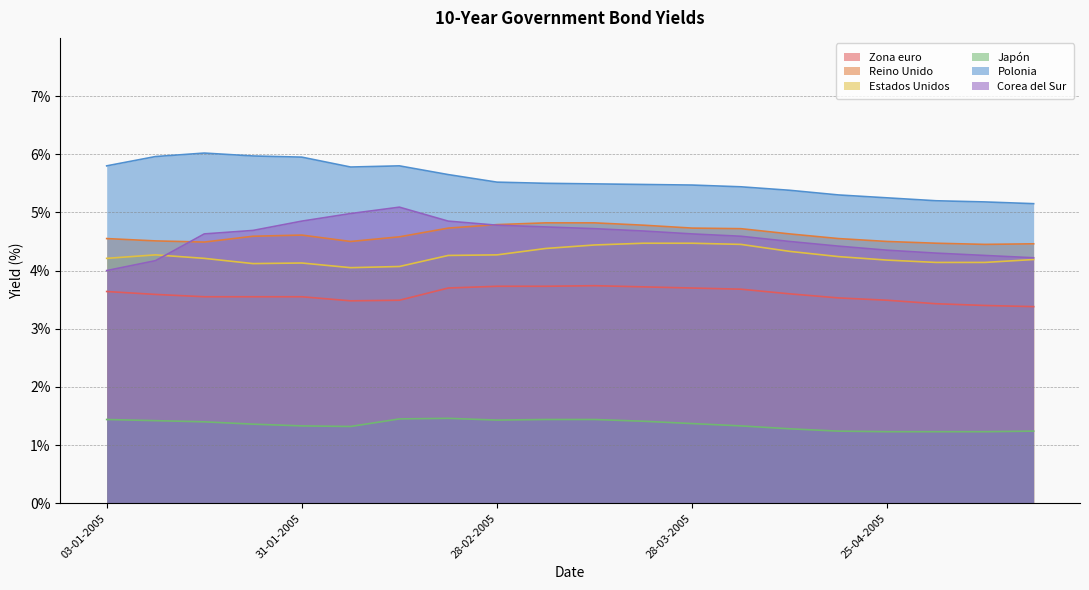

What is the value of the Zona euro point at the 13th from the left?

3.7